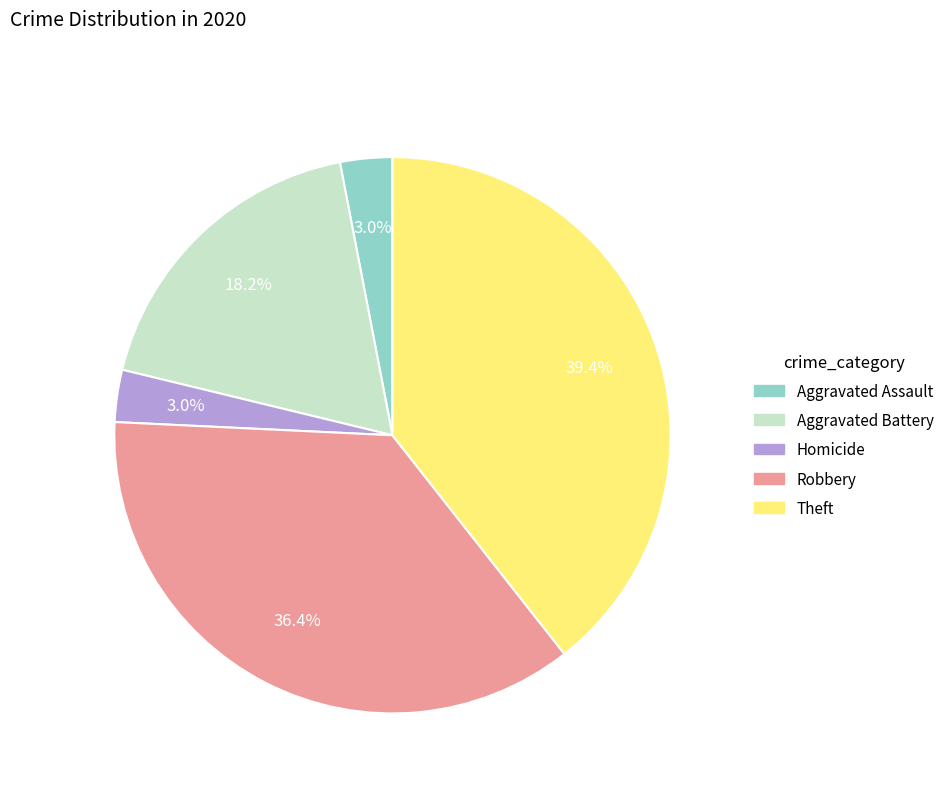

Which slice is the largest?

Theft